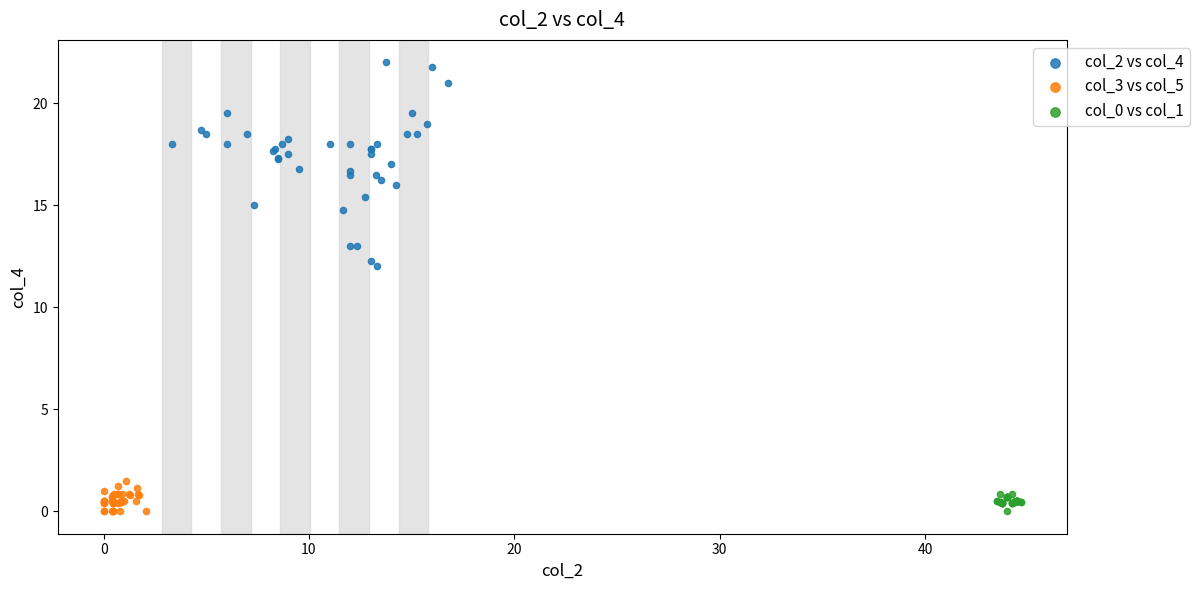

Which series has the largest Y range (max minus min)?

col_2 vs col_4